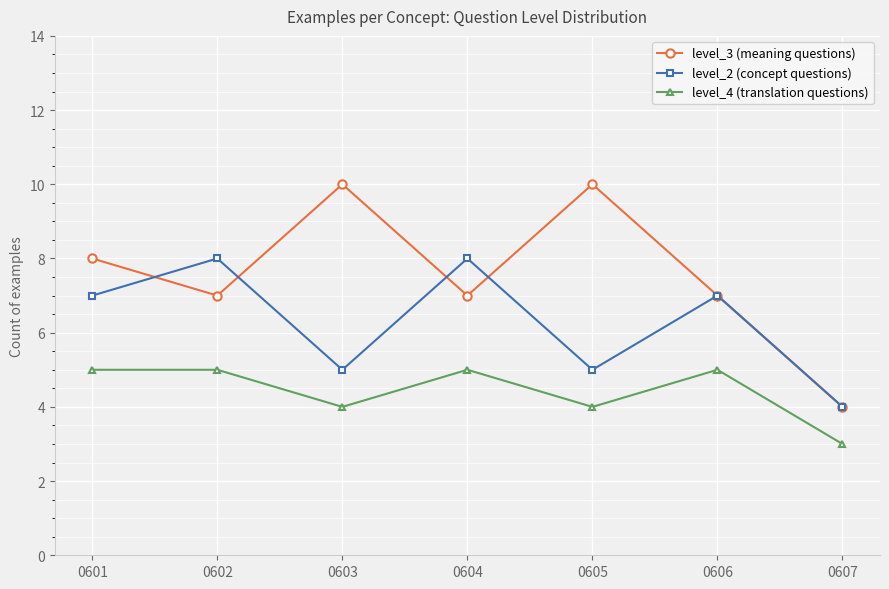

Which series has the widest spread of values?

level_3 (meaning questions)